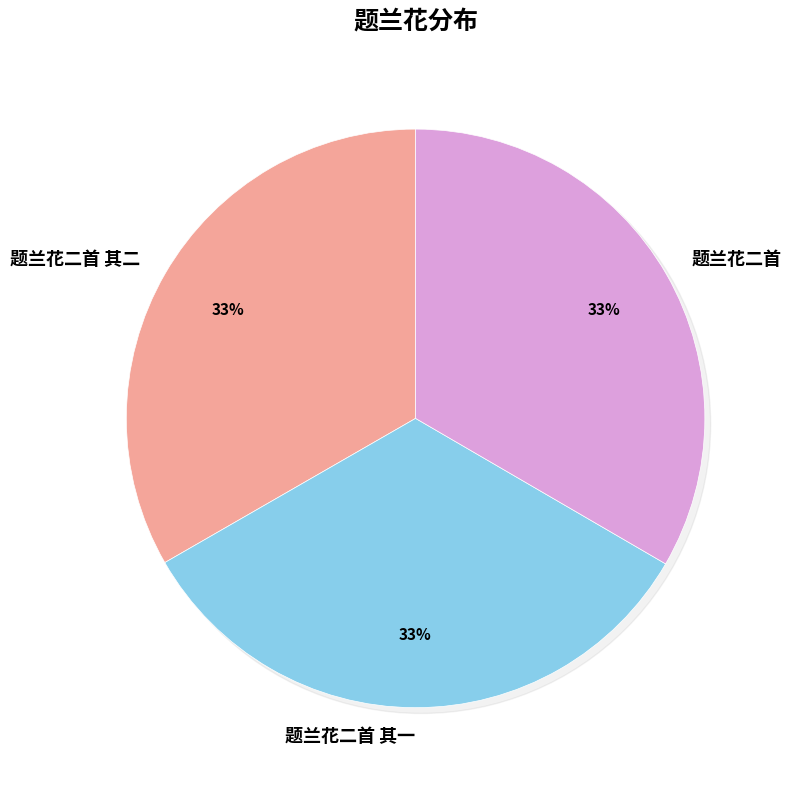

To the nearest percent, what portion does 题兰花二首 其一 represent?

33%